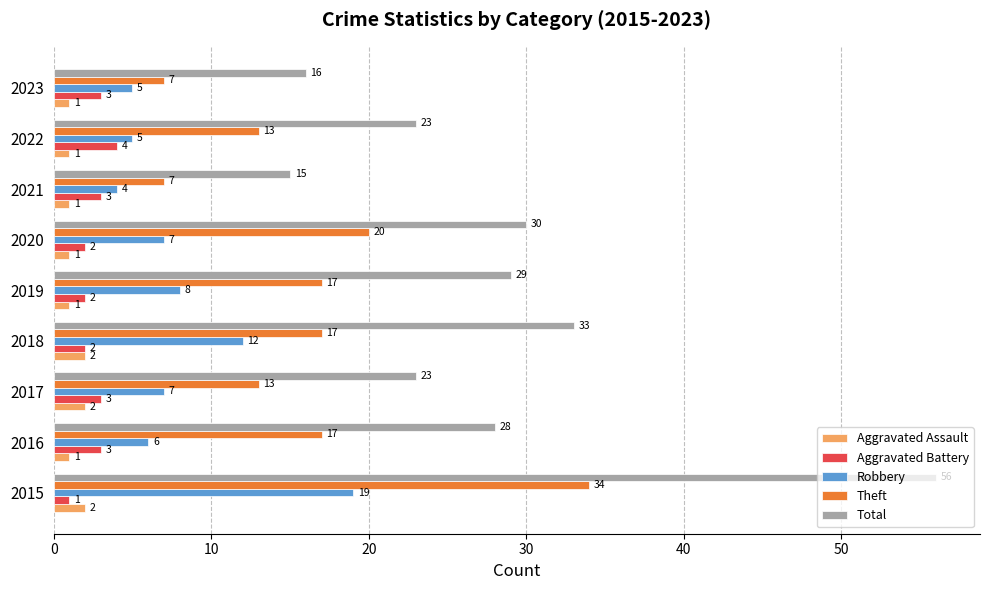

Which series has the widest spread of values?

Total